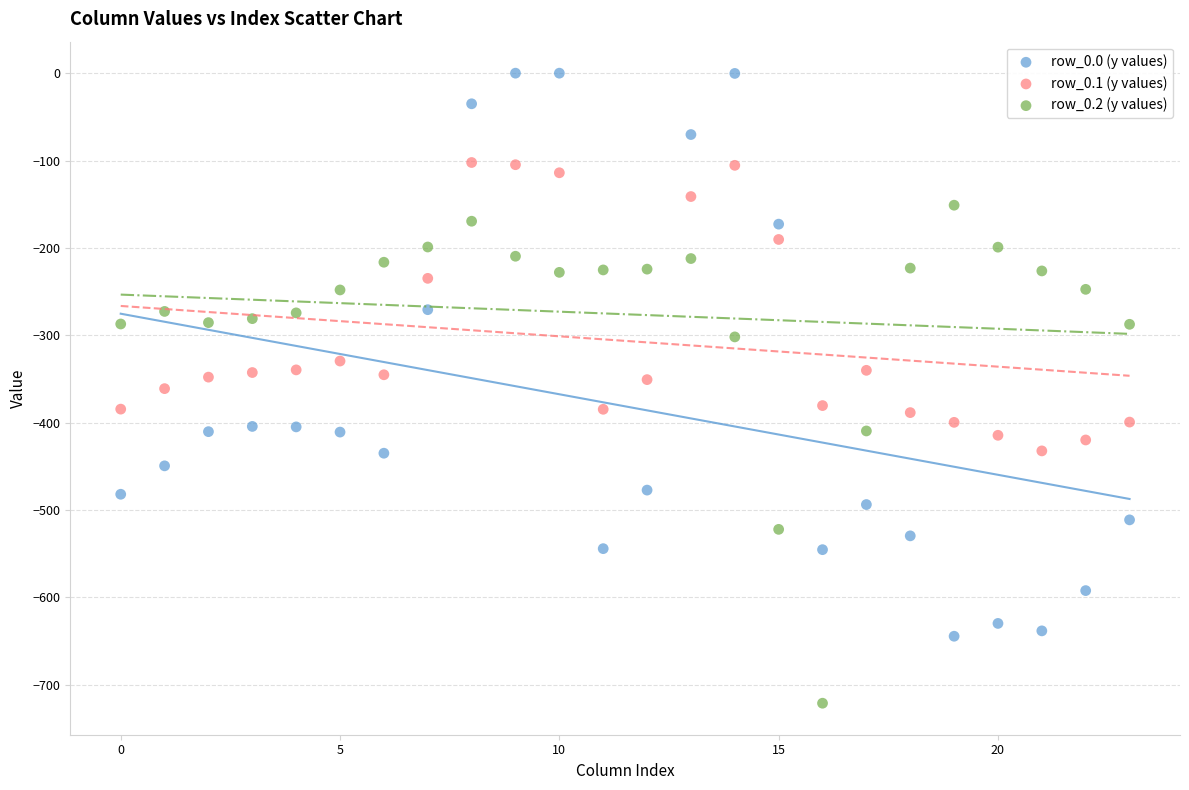

Which series reaches the maximum Y coordinate?

row_0.0 (y values)